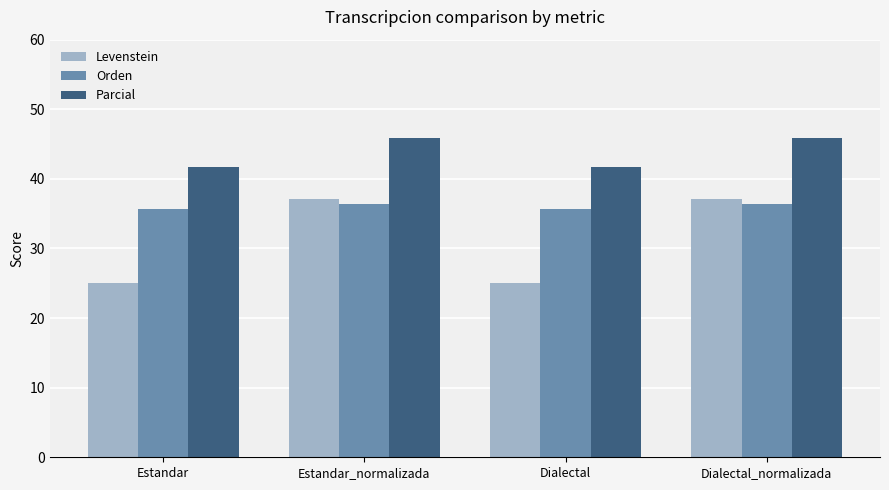

Rank the series at Estandar from lowest to highest value.

Levenstein, Orden, Parcial